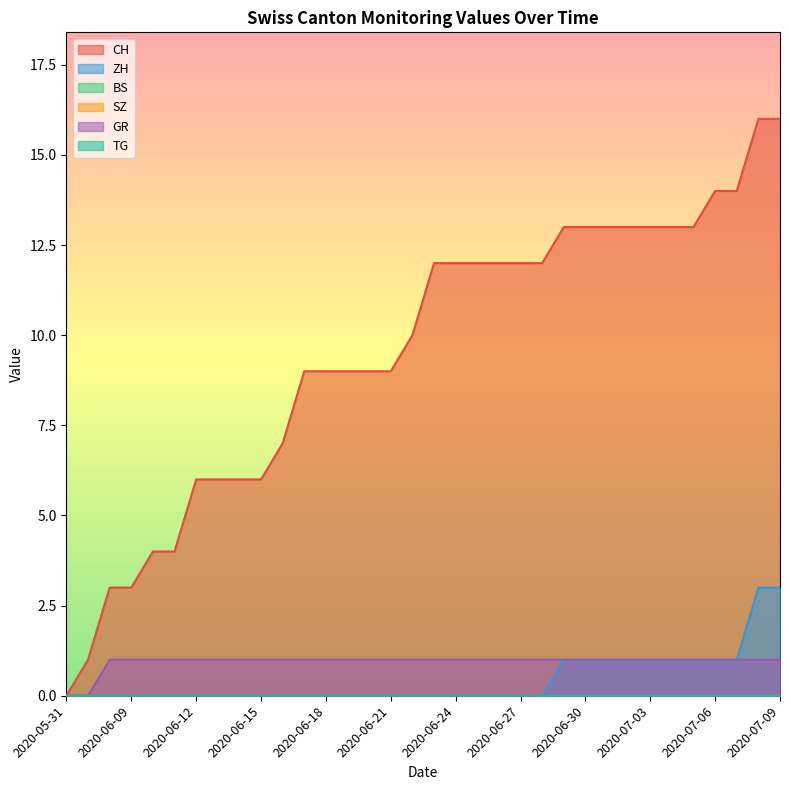

What is the spread (max minus min) of values at 2020-06-20?

9